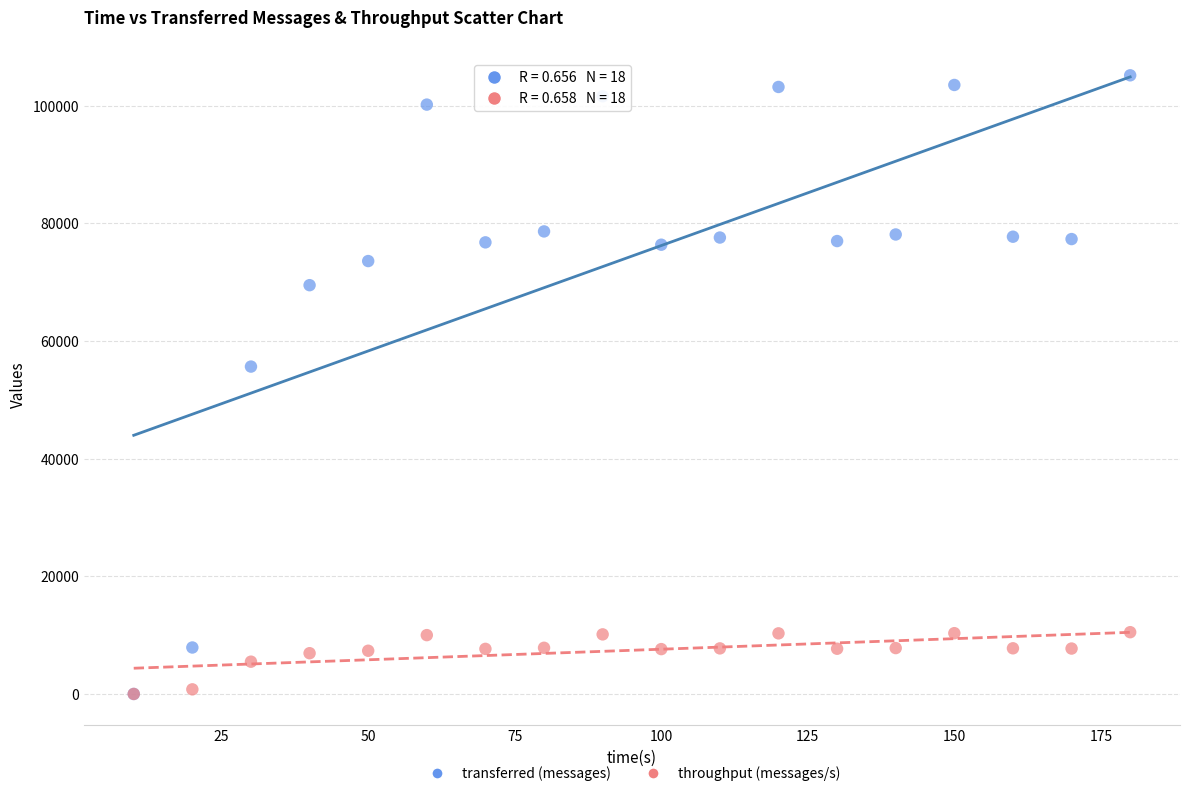

Across all series, what Y value is closest to 52590?

55660